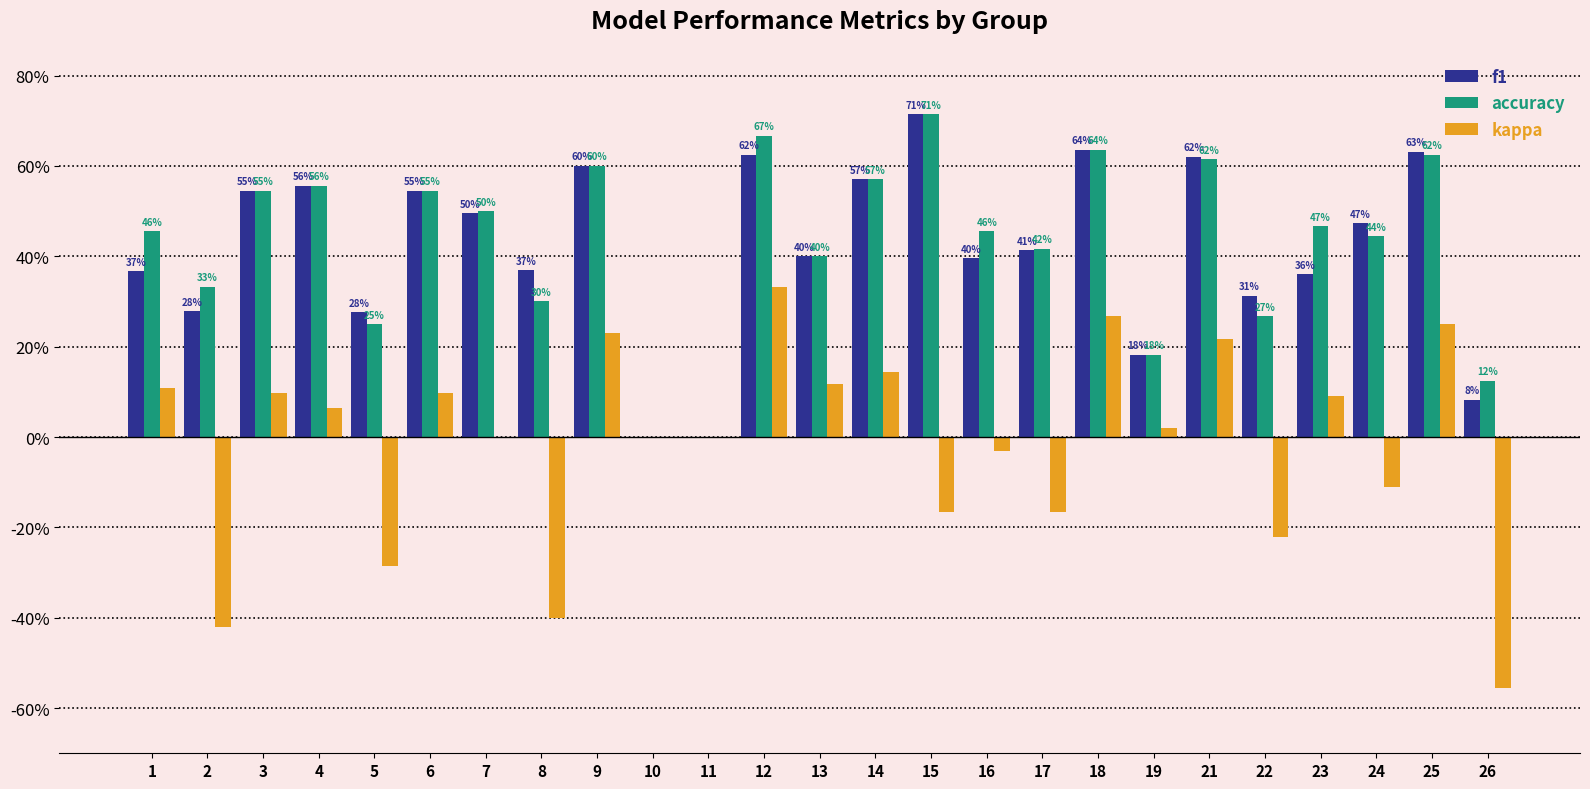

Rank the series at 22 from highest to lowest value.

f1, accuracy, kappa